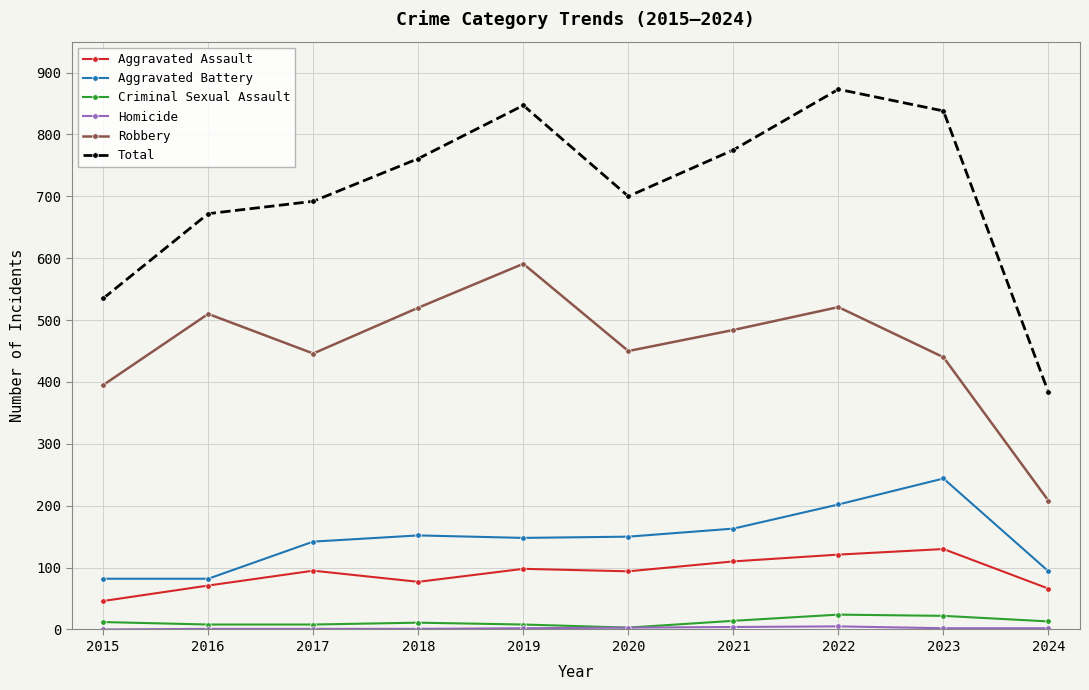

How many lines are shown in the chart?

6